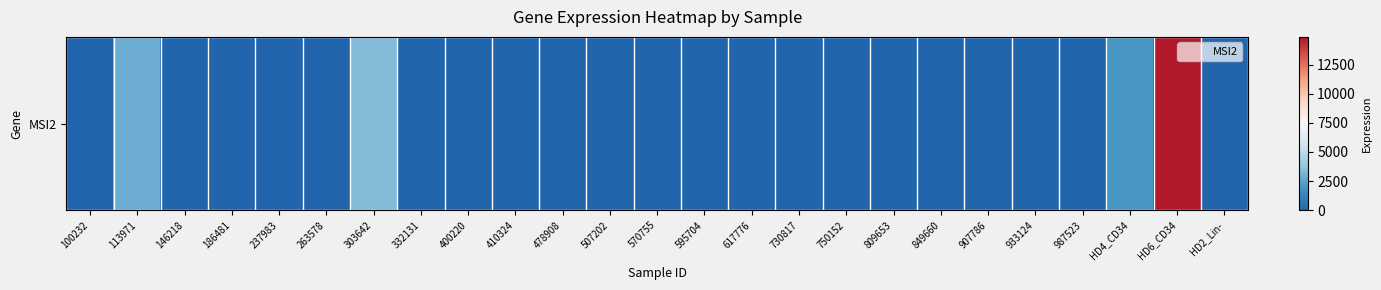

Reading left to right, extract all data points from this chart.

0	2881	0	0	0	0	3393	0	0	0	0	0	0	0	0	0	0	0	0	0	0	0	2027	14882	0